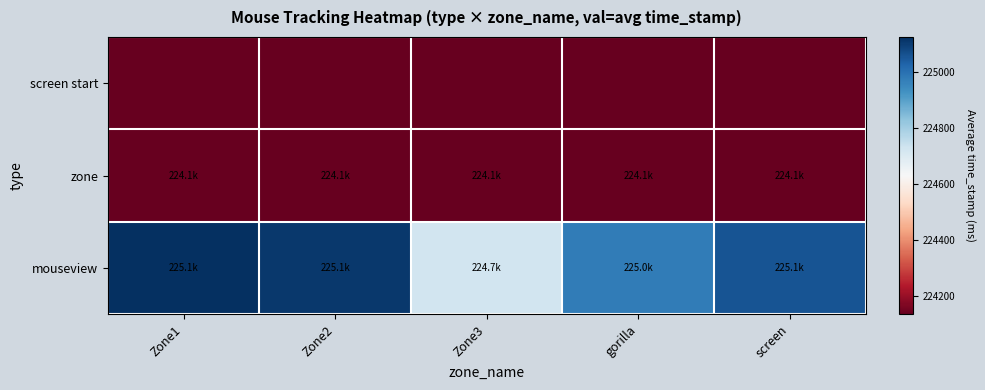

At which category is the sum across all series the highest?

Zone1